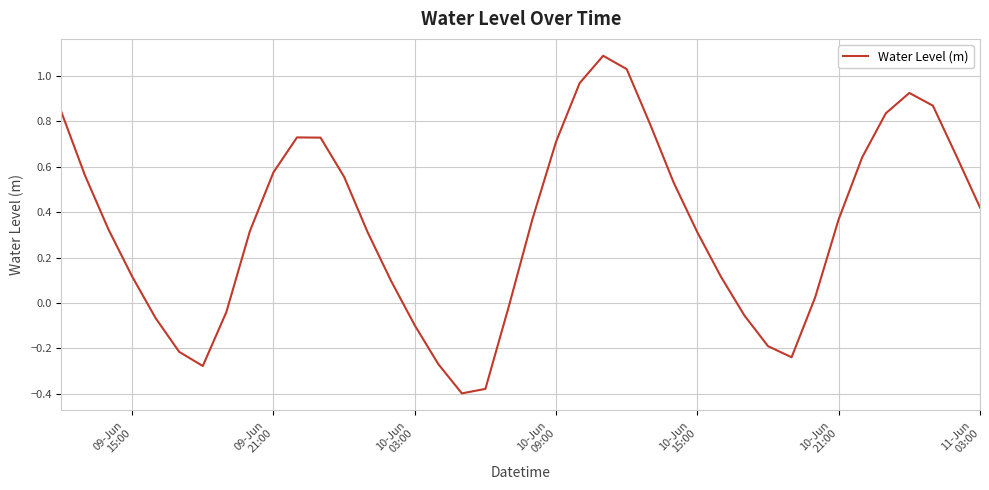

What is the difference between the maximum and minimum values?

1.5